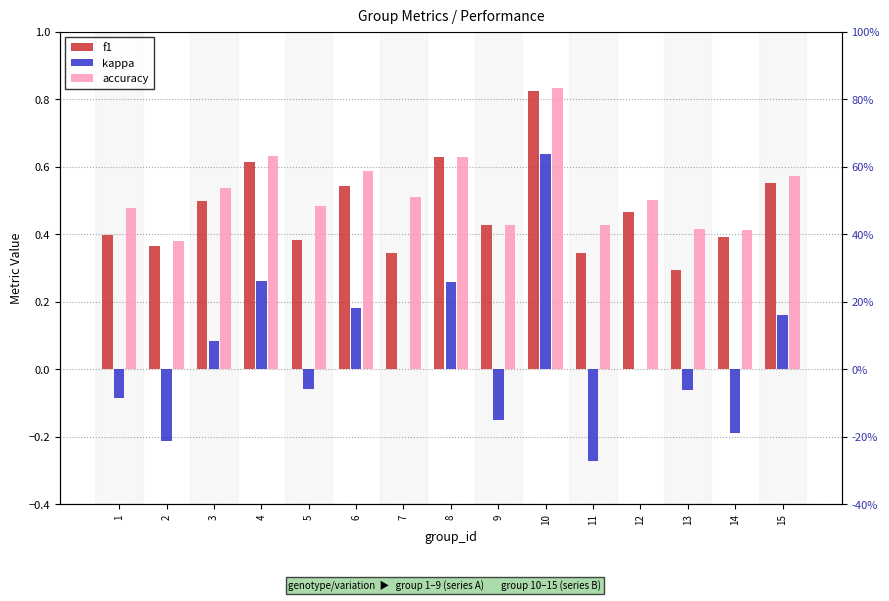

How many series are shown in this chart?

3